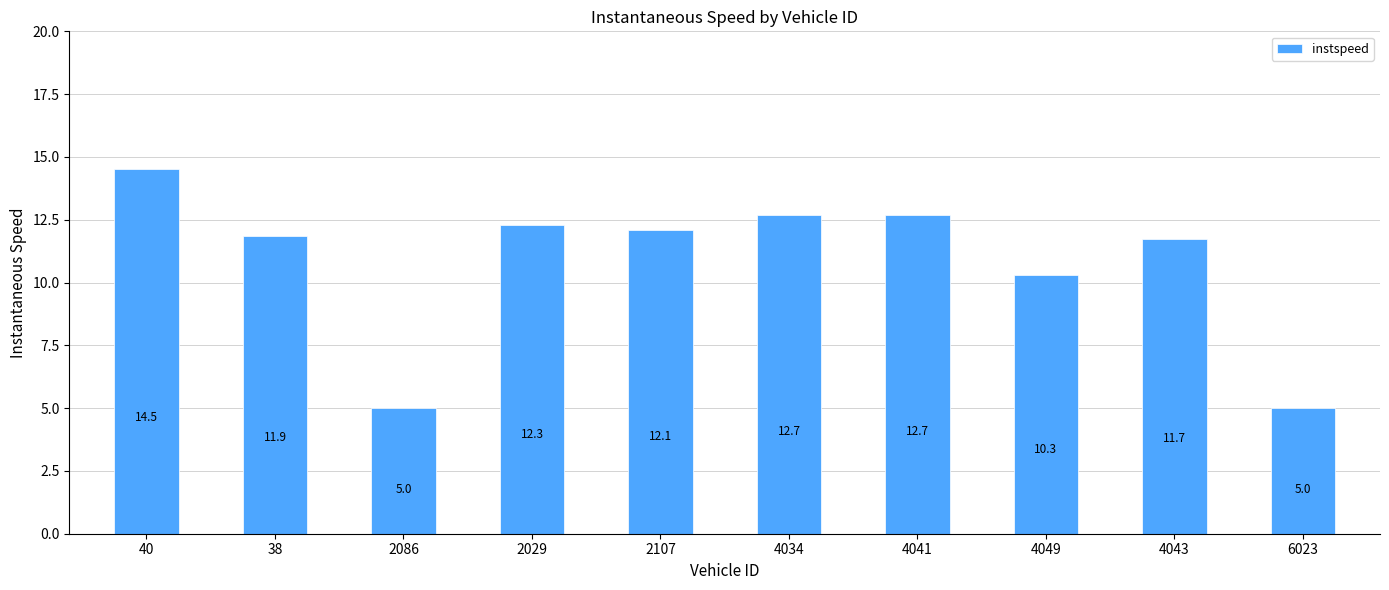

What is the change in value from 2029 to 4041?

+0.4